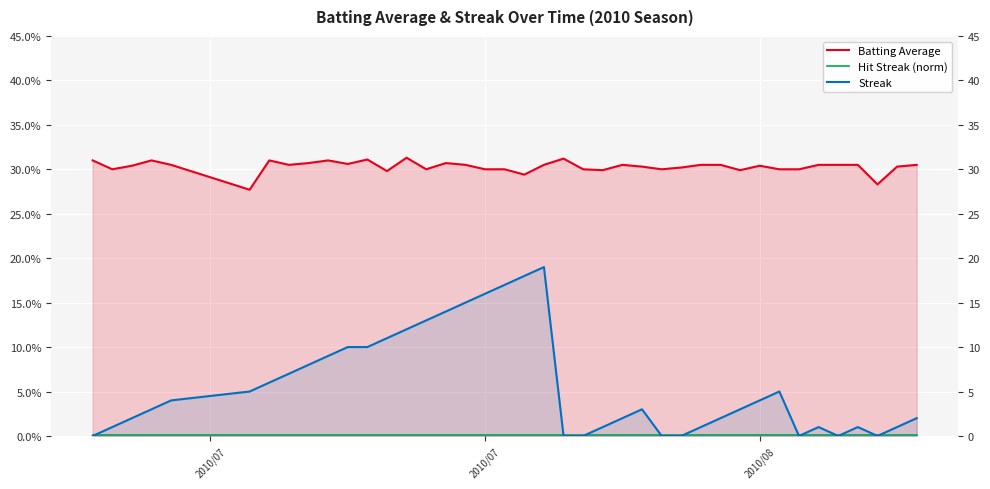

List the series in order of their peak value, highest first.

Batting Average, Streak, Hit Streak (norm)